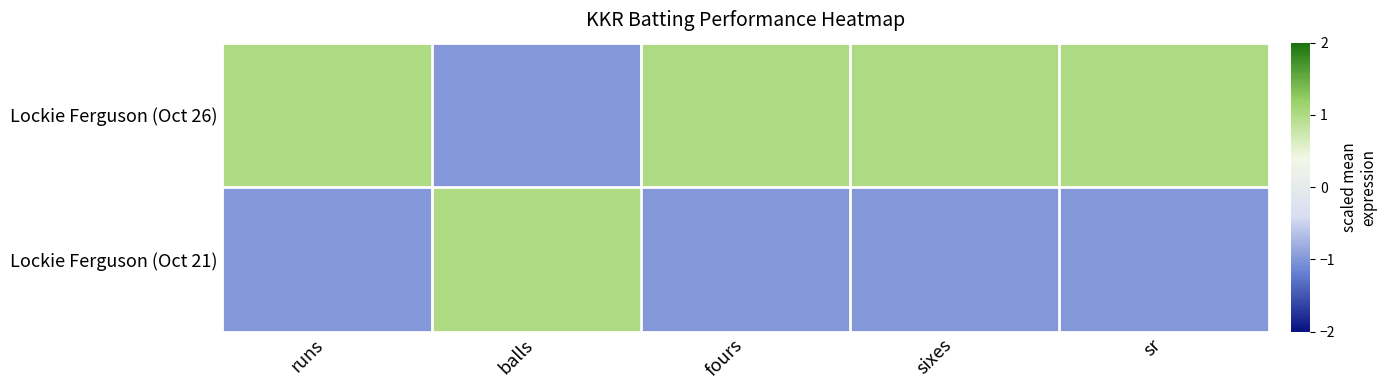

How many categories are shown in the chart?

5